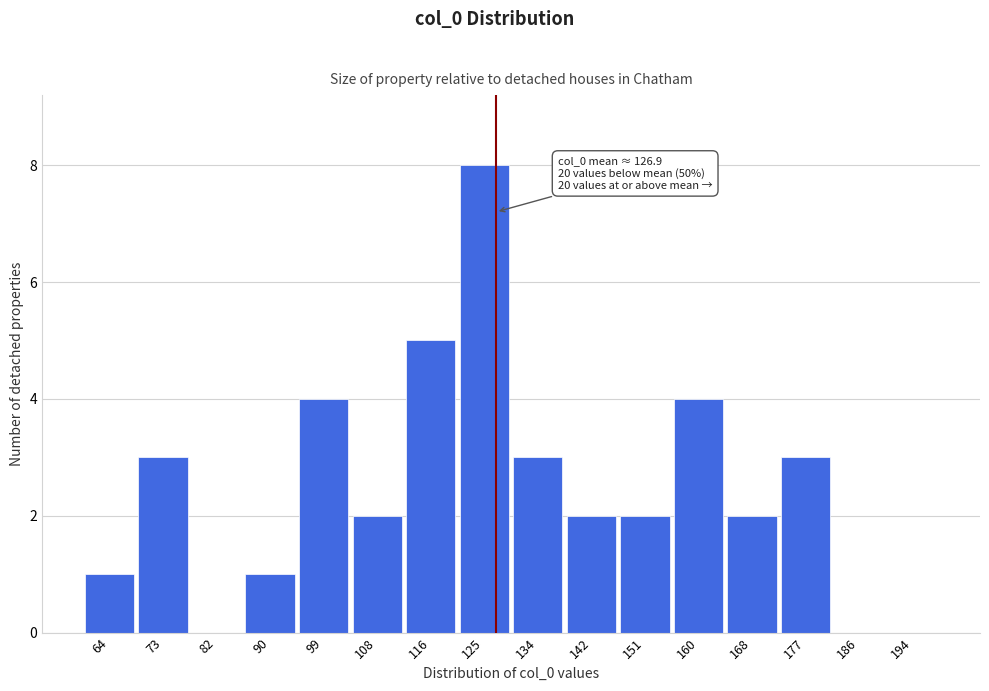

Over which range of the x-axis is the bar tallest?

121 to 129